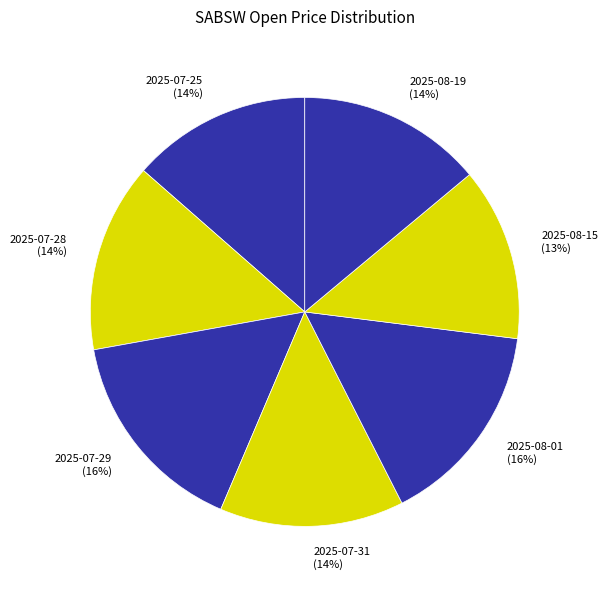

Do 2025-08-01 and 2025-08-15 together represent more than half of the pie?

No